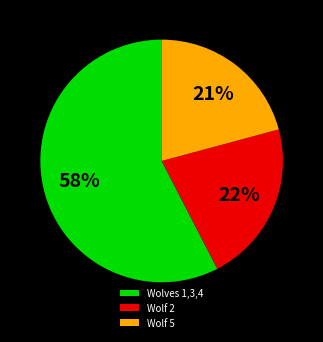

What percentage is the Wolf 5 slice, to the nearest percent?

21%